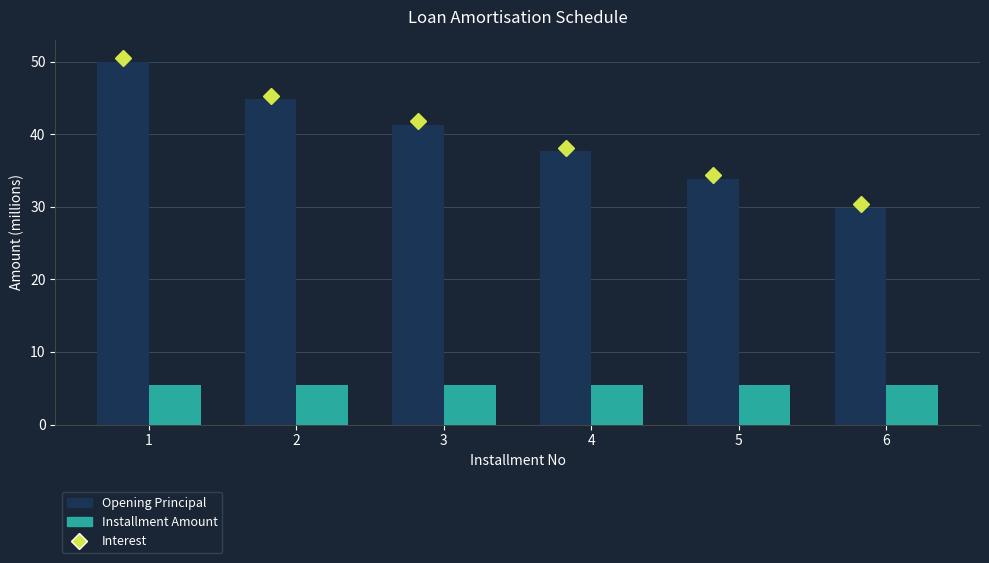

Reading left to right, what are all the values shown in this chart?

Opening Principal: 50.0	44.8	41.3	37.7	33.8	29.9
Installment Amount: 5.4	5.4	5.4	5.4	5.4	5.4